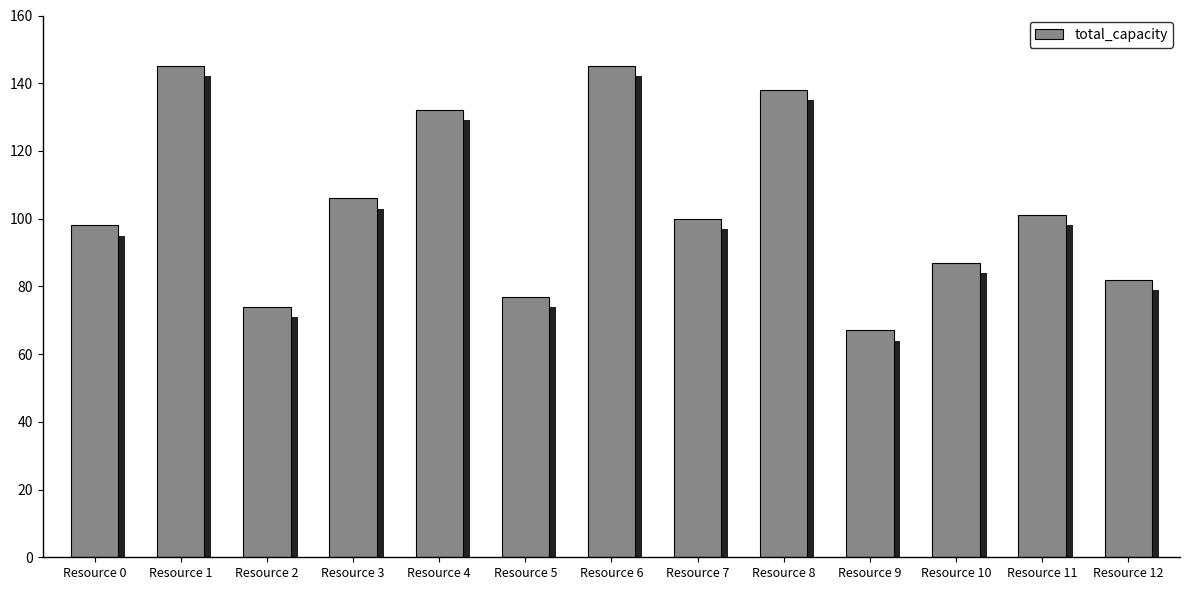

How many series are shown in this chart?

1